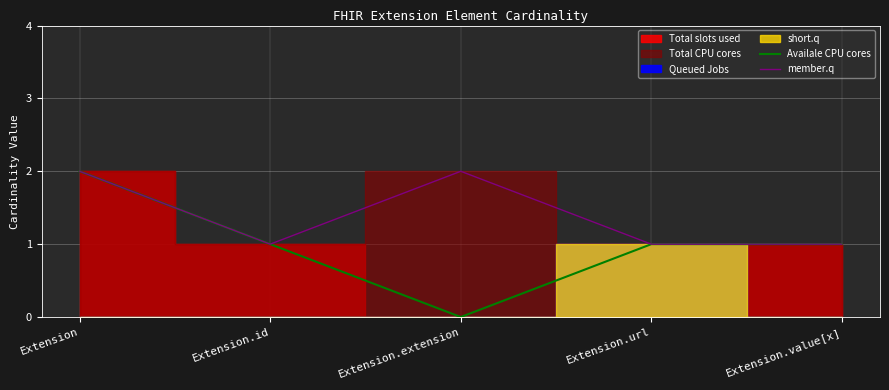

At which label does Availale CPU cores first exceed 1?

Extension